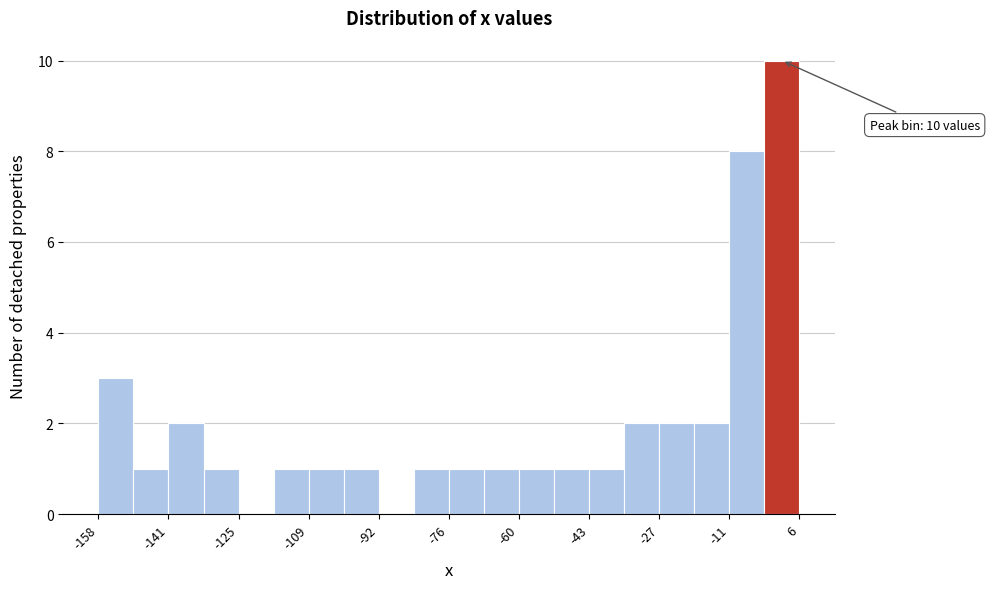

Over which range of the x-axis is the bar tallest?

-2 to 6